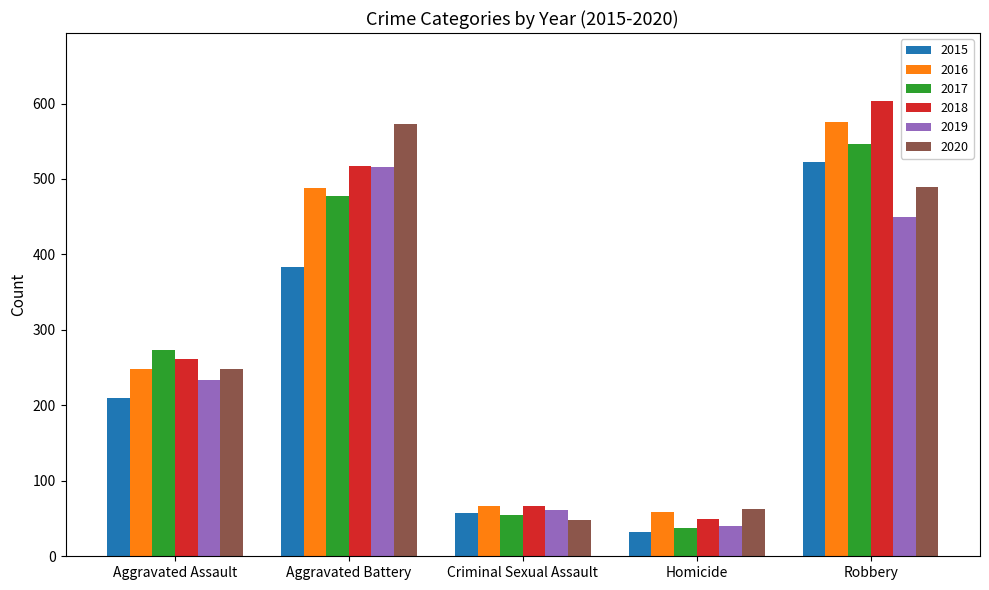

Is the value of 2019 at Aggravated Battery greater than the value of 2016 at Criminal Sexual Assault?

Yes